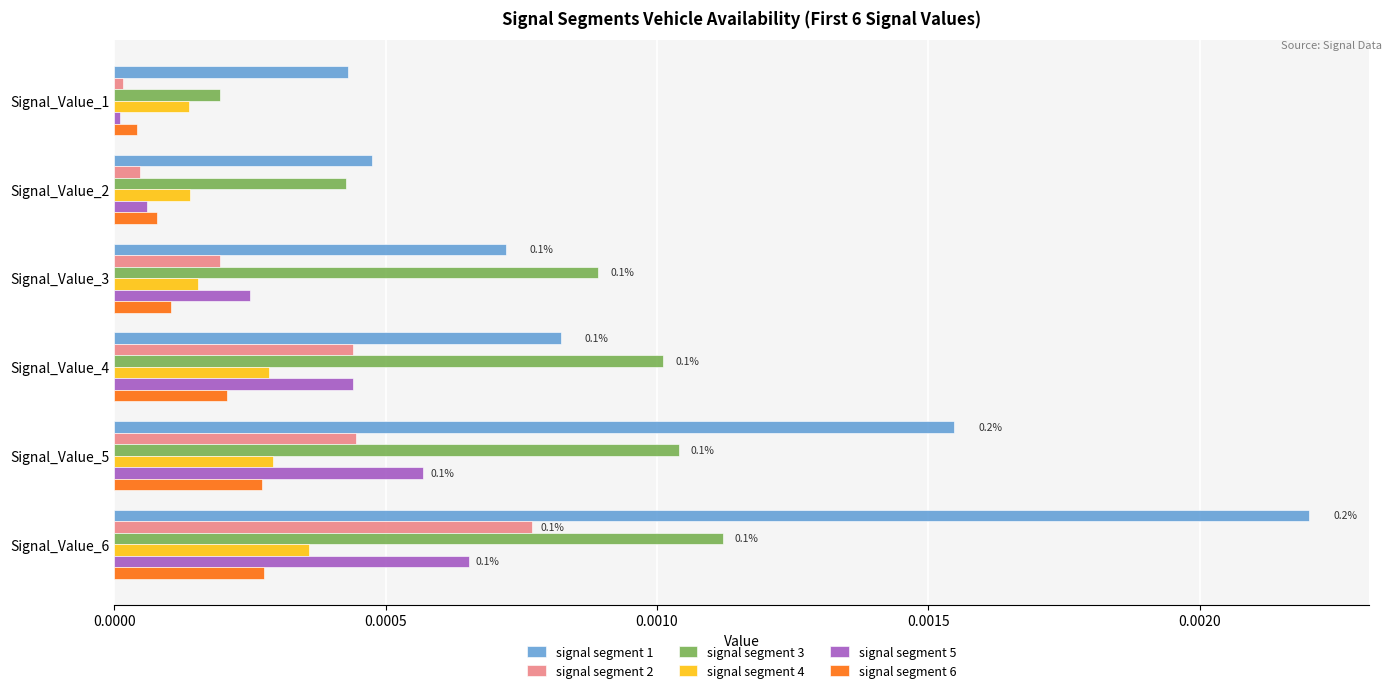

True or false: signal segment 2 has a value of 0.0 at Signal_Value_3.

True